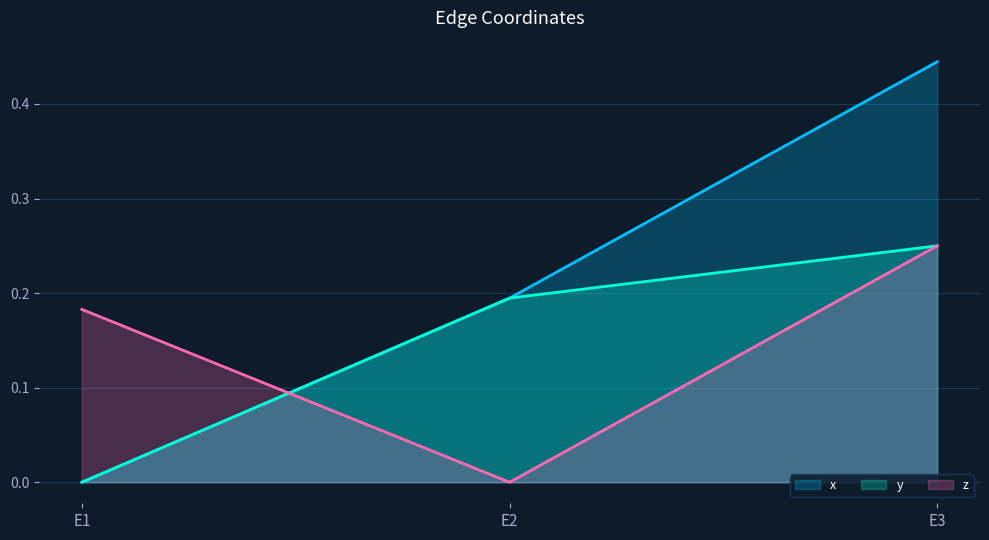

The value of y at E3 is 0.4. True or false?

False